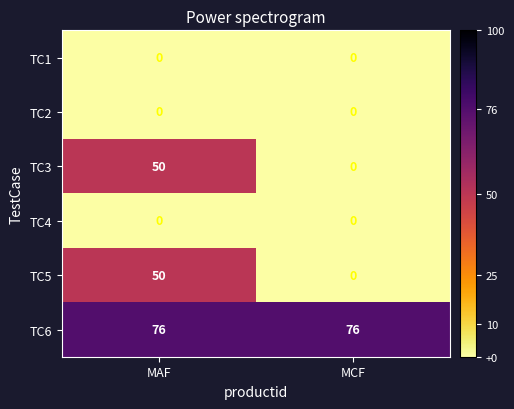

Is it true that TC1 equals 0 at MAF?

True